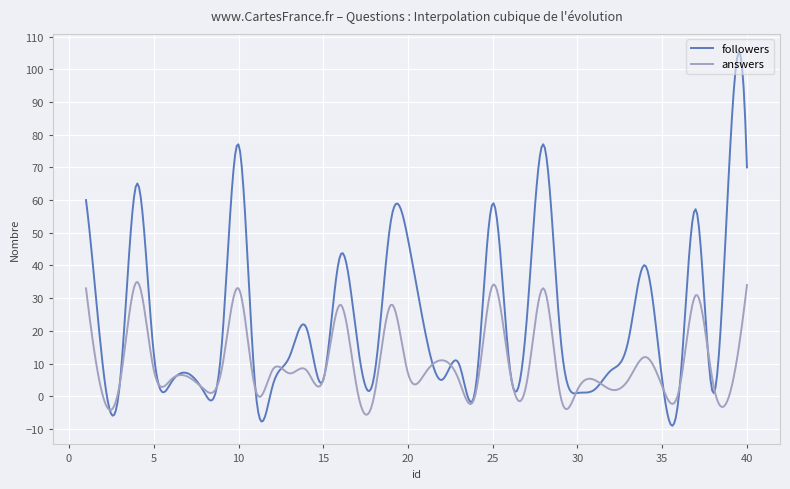

Which series has the largest range (max minus min)?

followers